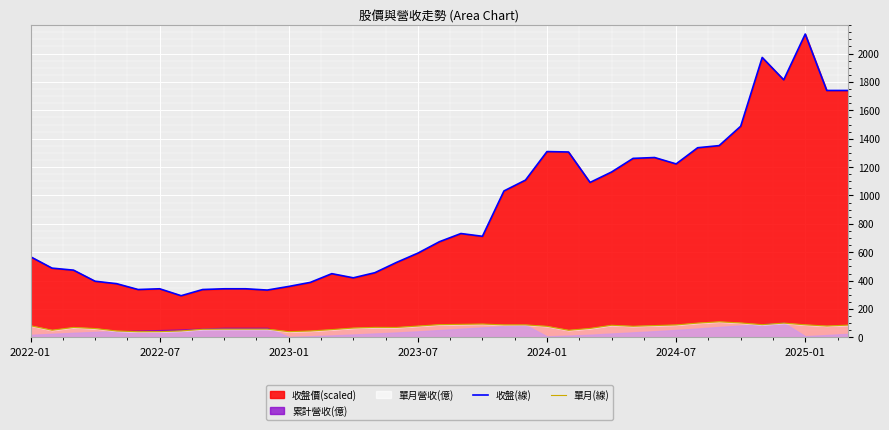

Which category has the highest value in the 收盤(線) series?

2025-01